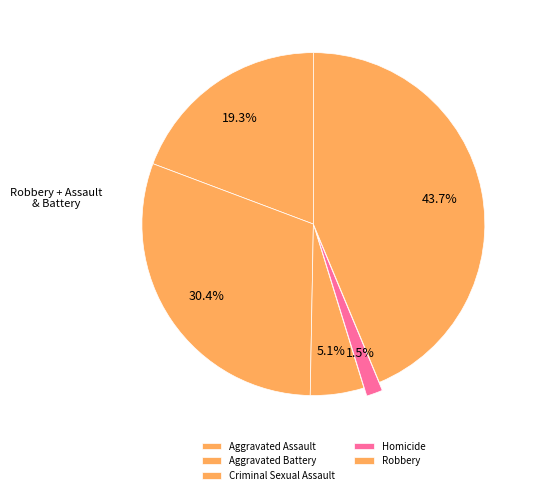

Is there any slice that represents more than half of the pie?

No